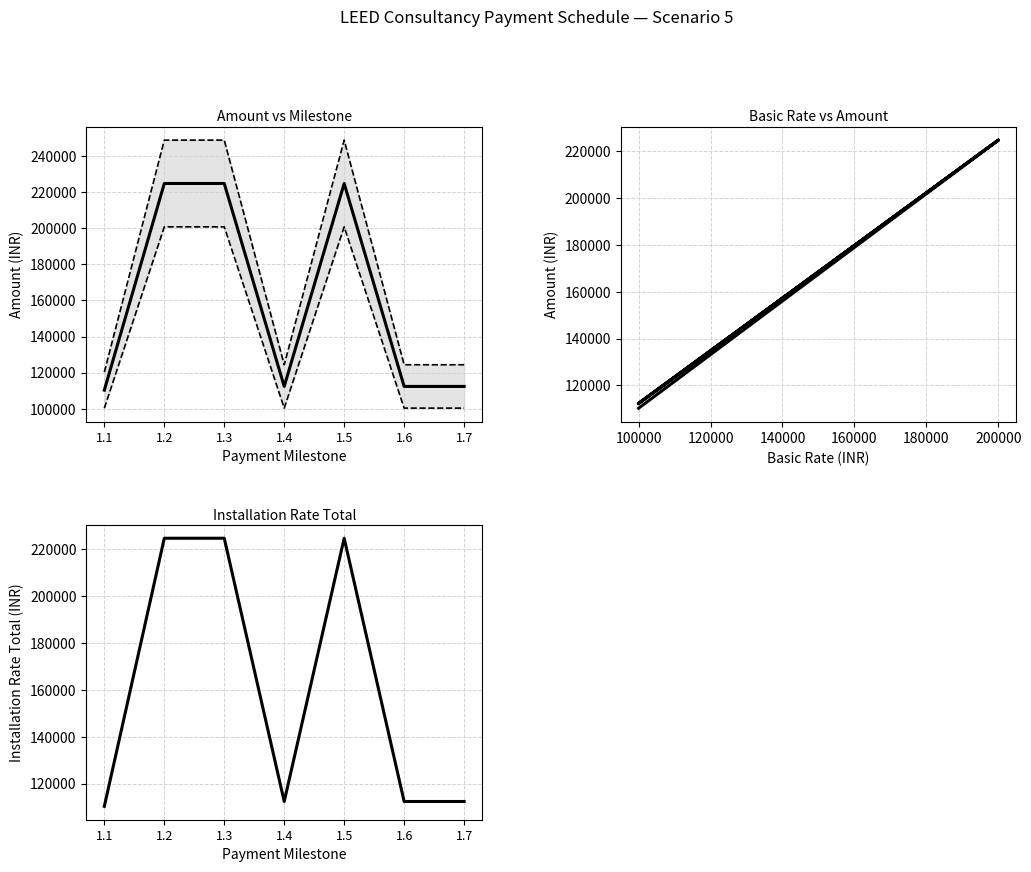

At which label does Amount − Service Tax reach its minimum?

1.1